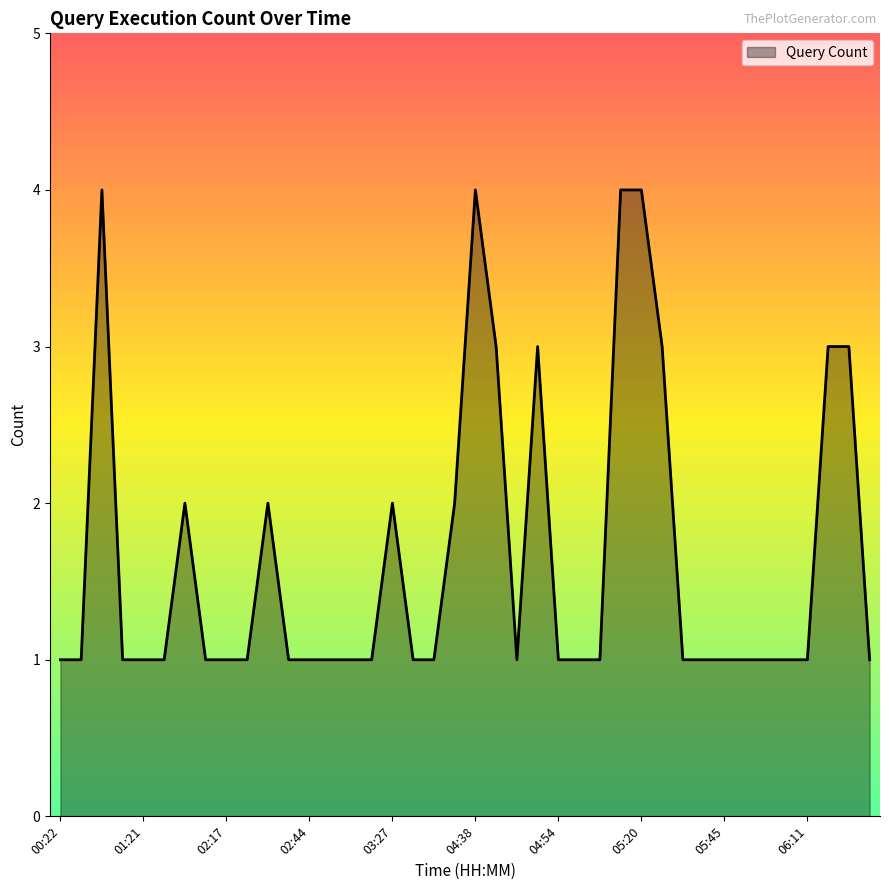

What is the greatest value displayed?

4